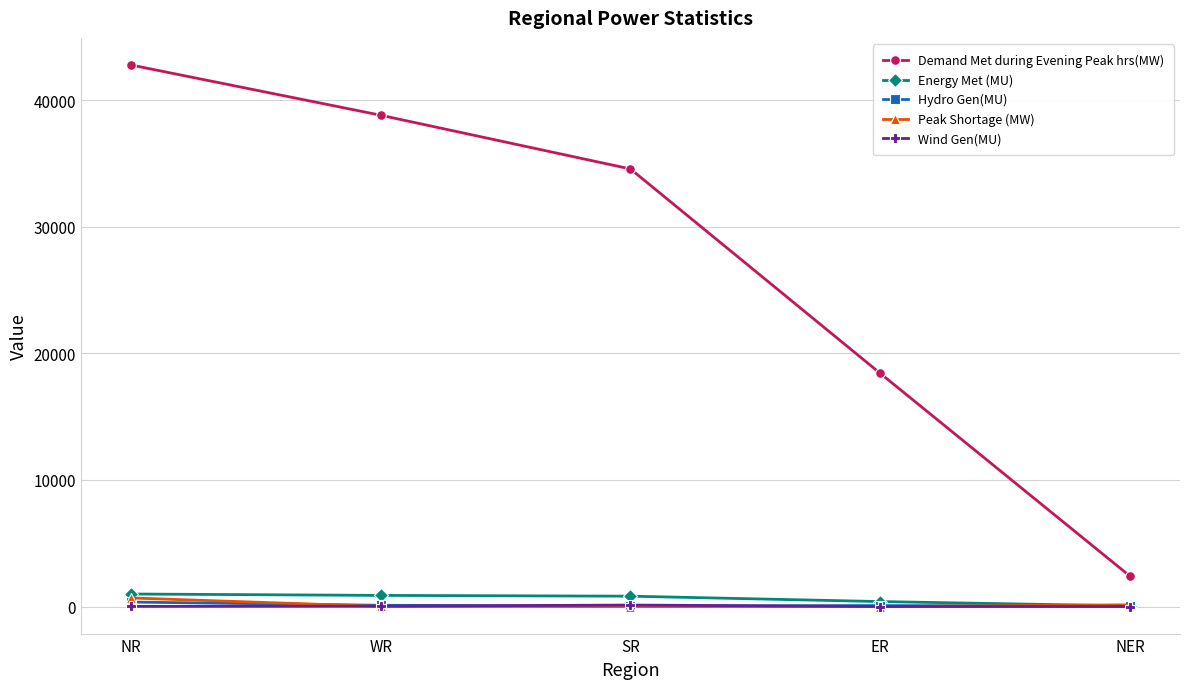

True or false: Wind Gen(MU) has more than 0 interior local peaks.

True